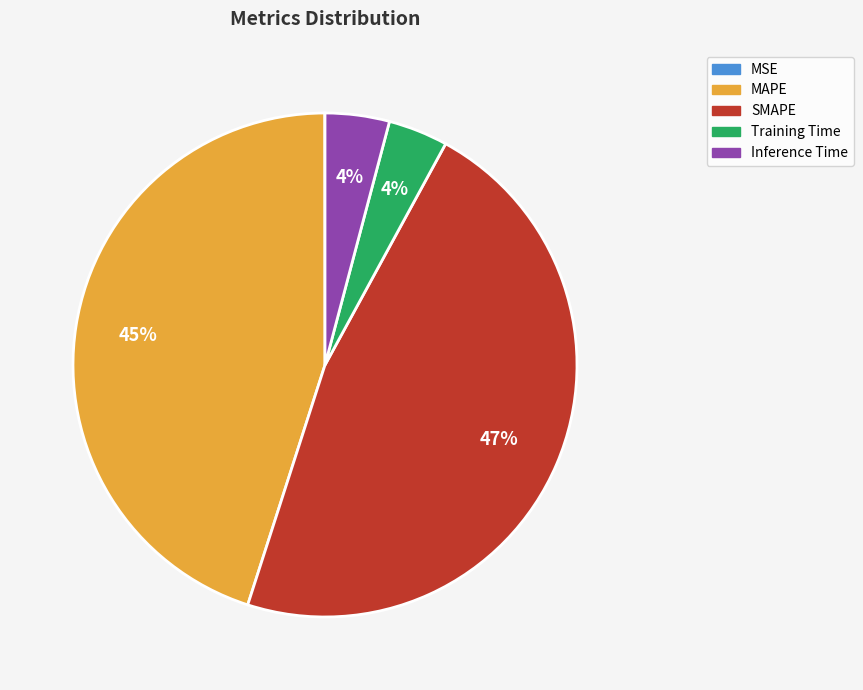

Is it true that Training Time is 4% of the pie?

True